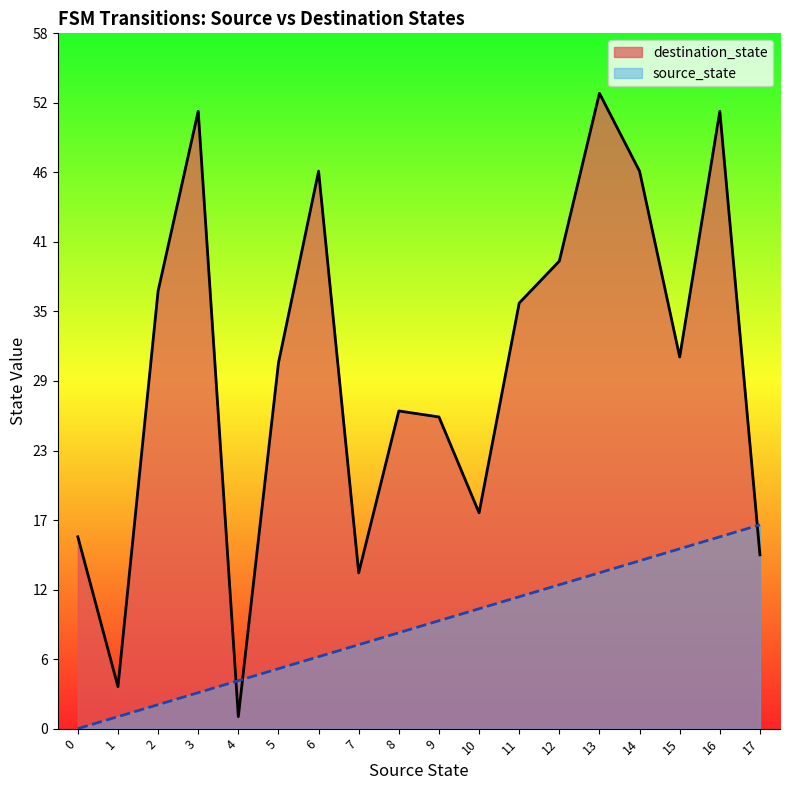

Is the value of destination_state at 16 greater than the value of source_state at 6?

Yes